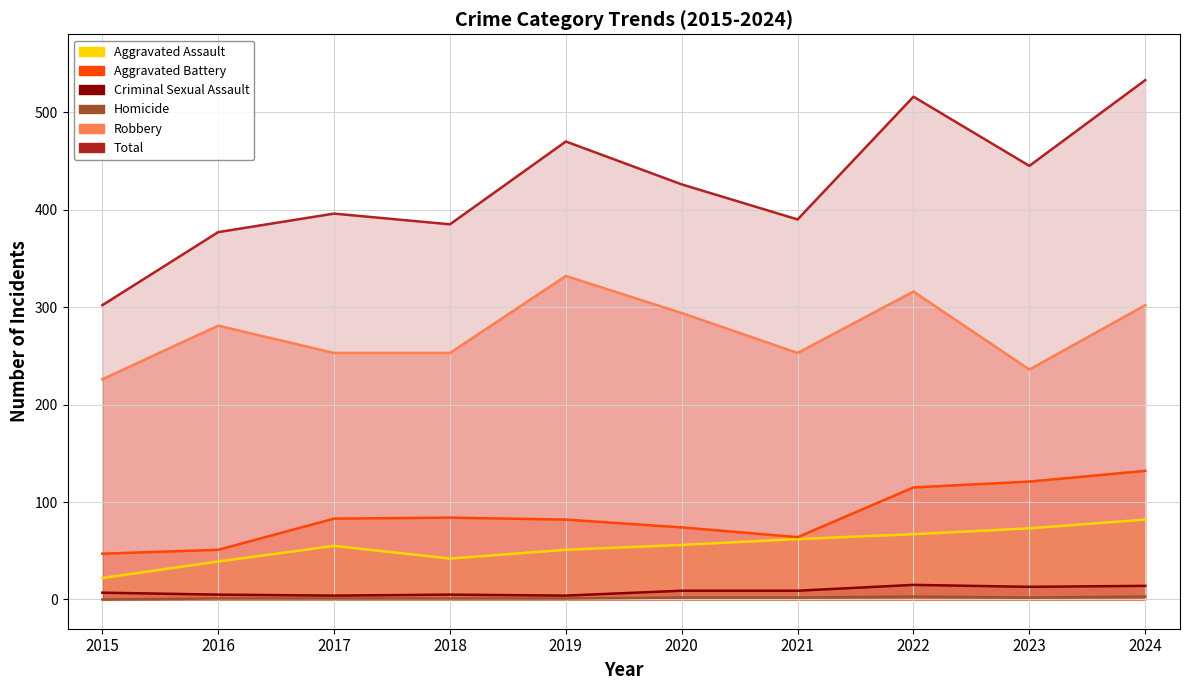

At which category does the chart reach its minimum across all series?

2015